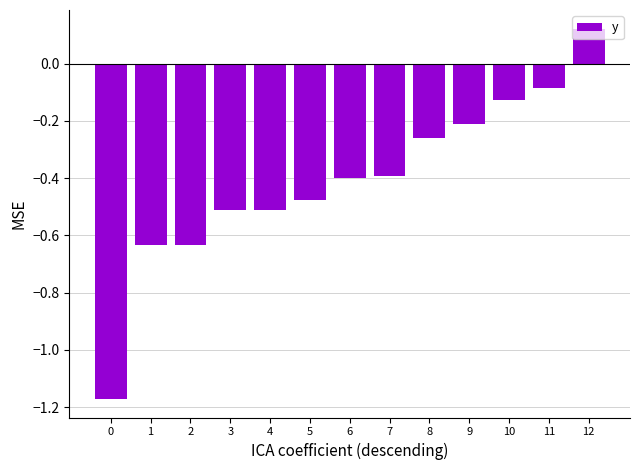

The chart shows a value of -0.1 at 11. True or false?

True